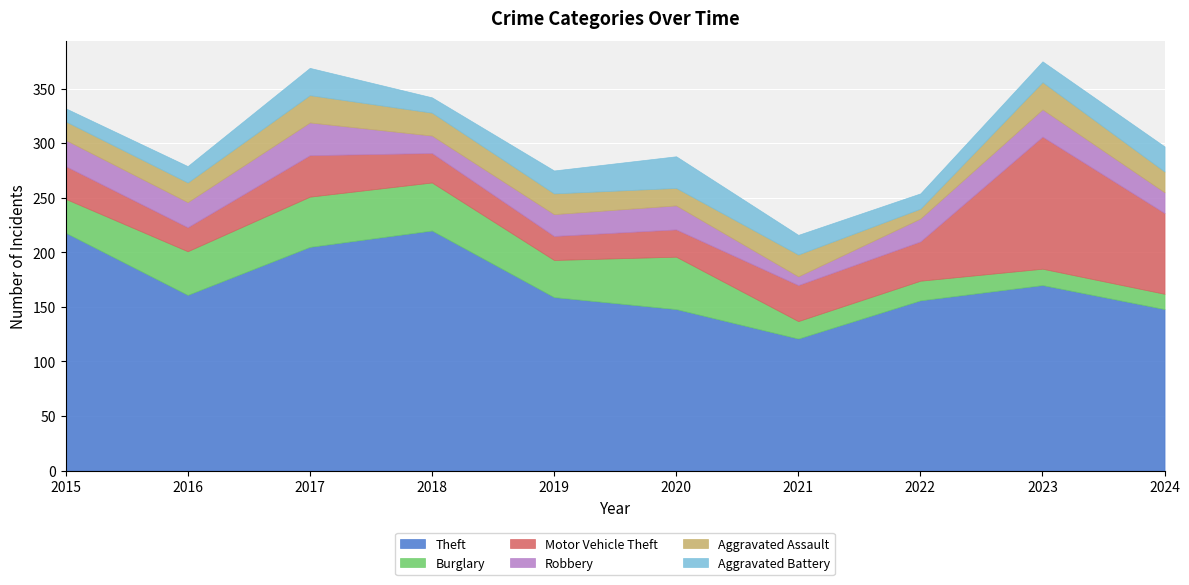

True or false: Theft and Aggravated Assault cross at least once.

False